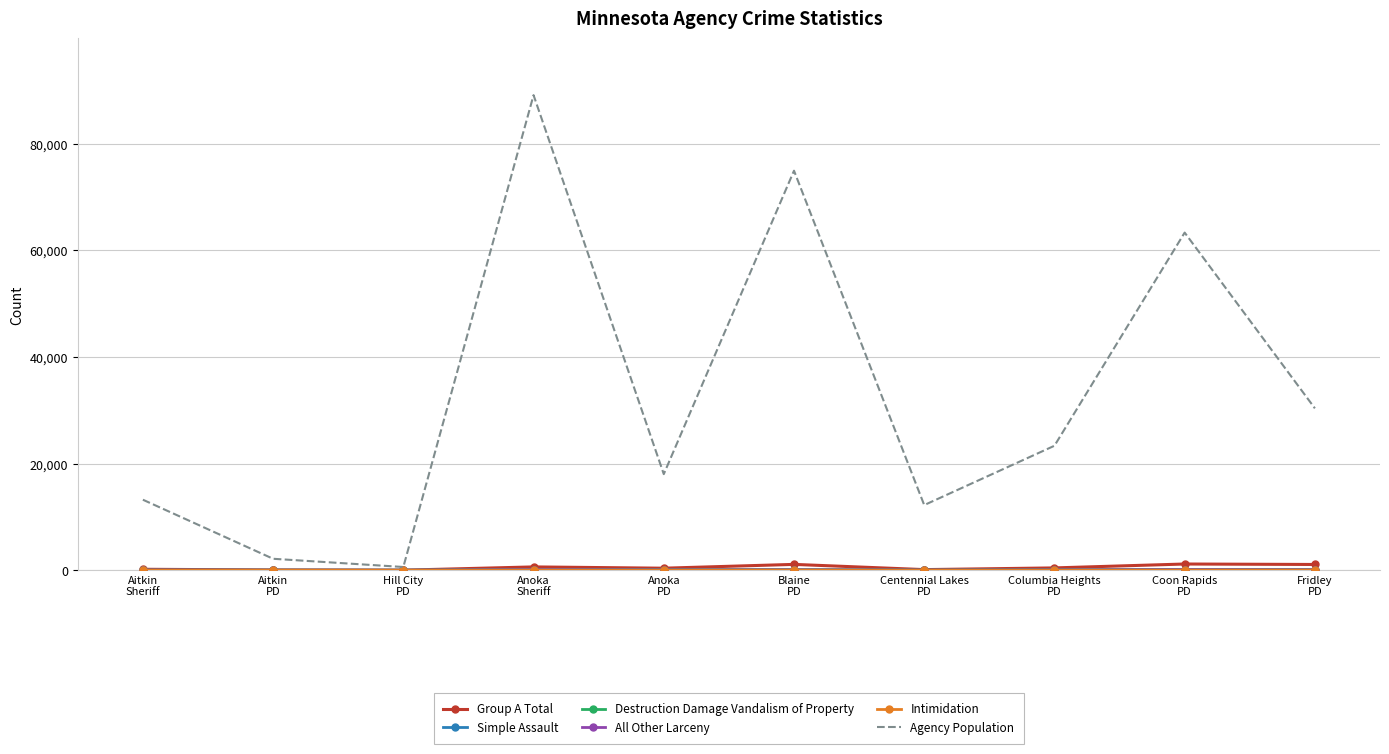

Which series has the largest range (max minus min)?

Agency Population